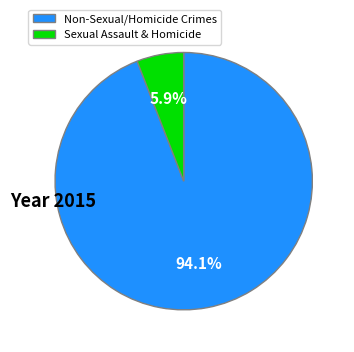

How much of the chart is everything except Sexual Assault & Homicide?

94.1%